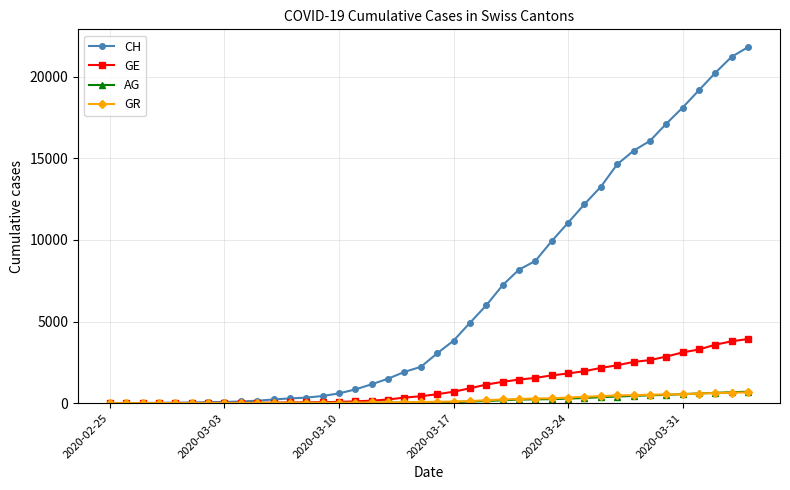

What is the highest value of the CH series?

21812